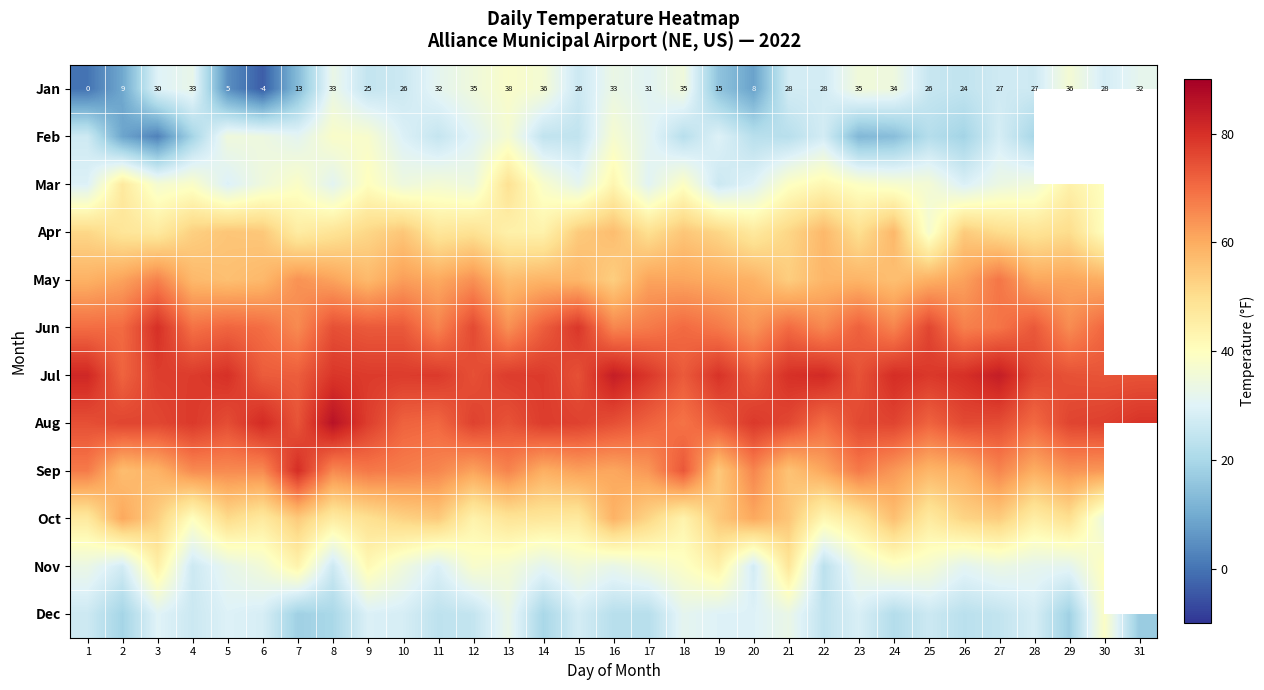

Which has a higher value, 5 or 21?

21